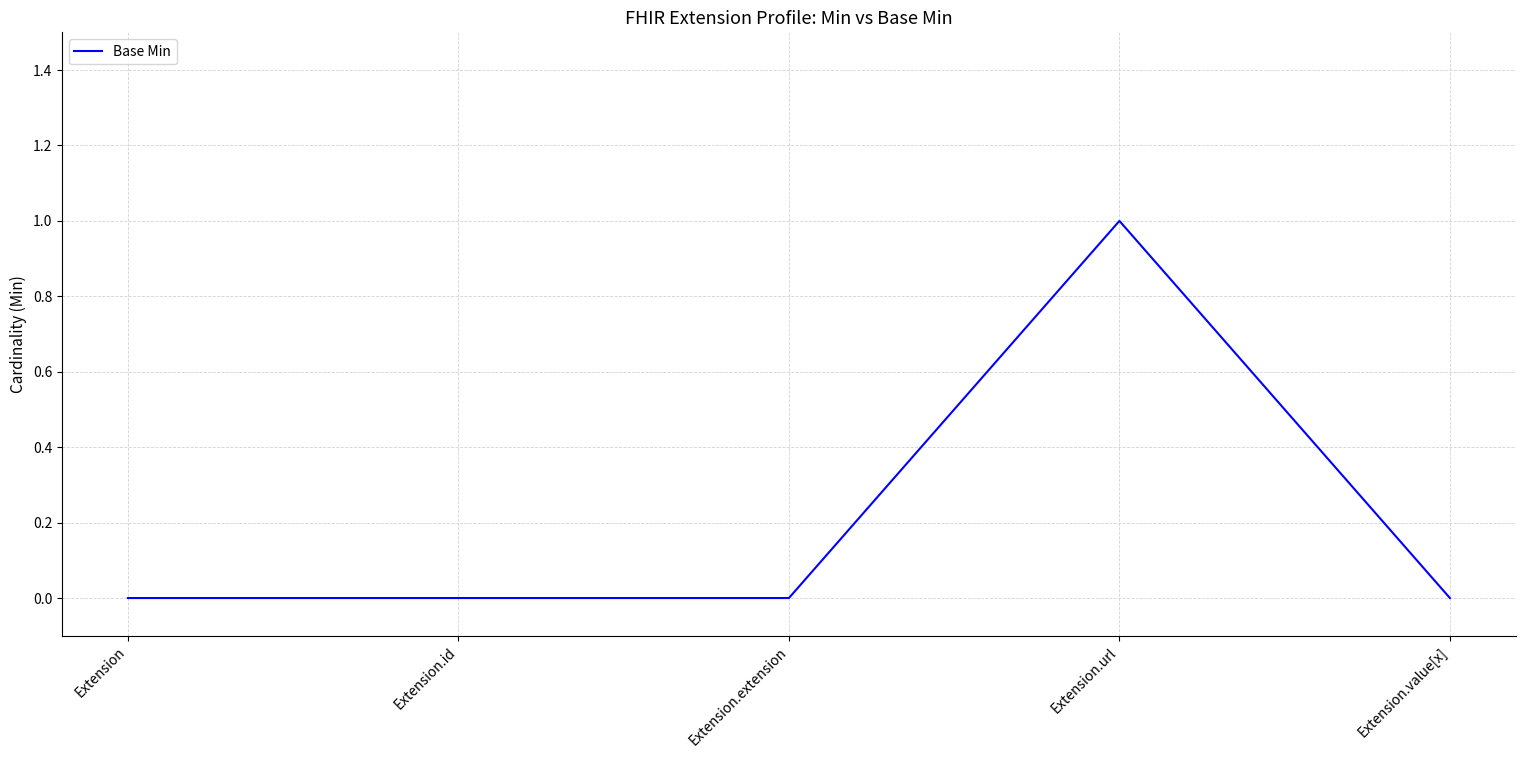

Which label corresponds to the largest value in the chart?

Extension.url